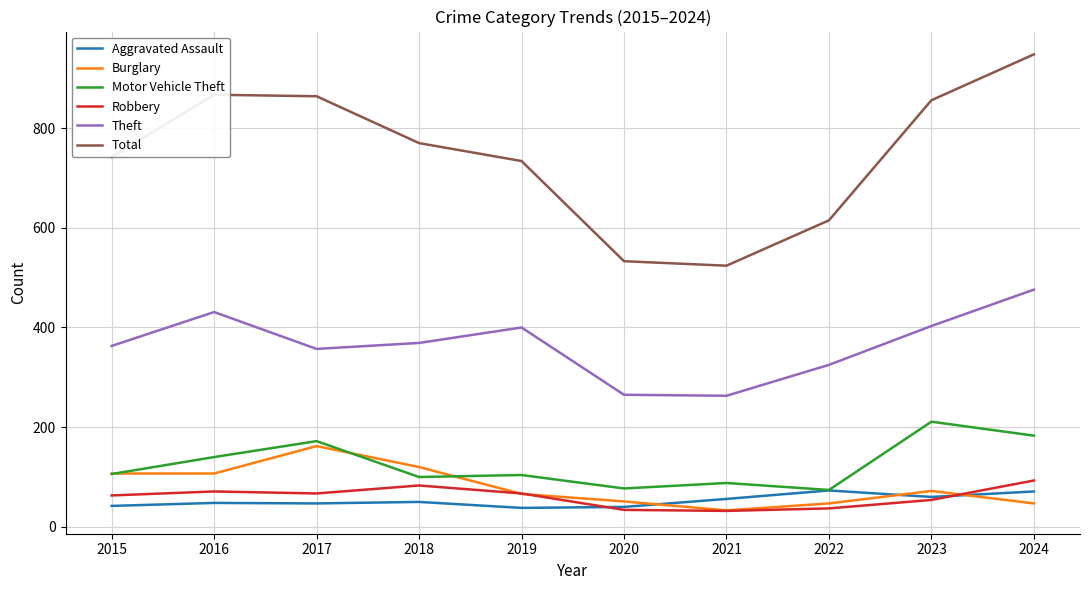

At which category does the chart reach its peak across all series?

2024